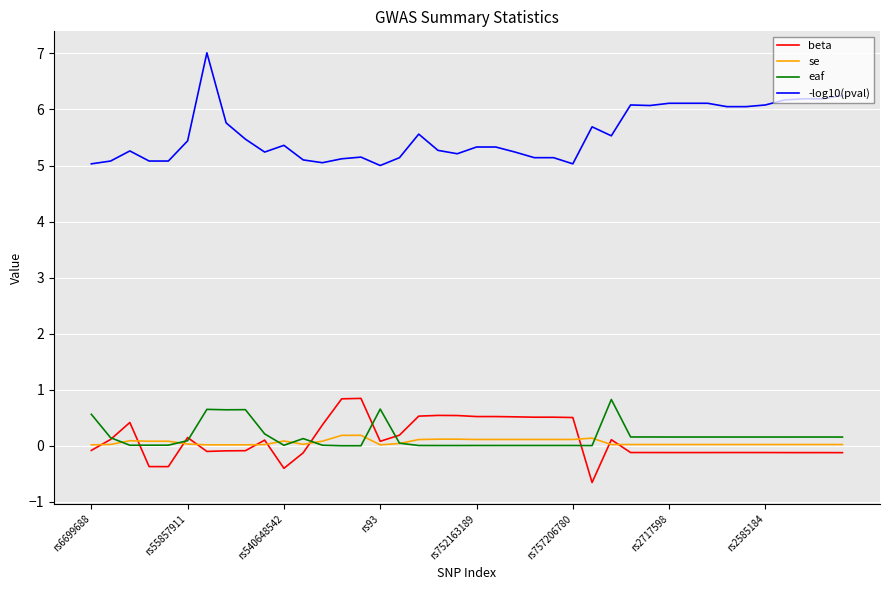

True or false: eaf and -log10(pval) cross at least once.

False